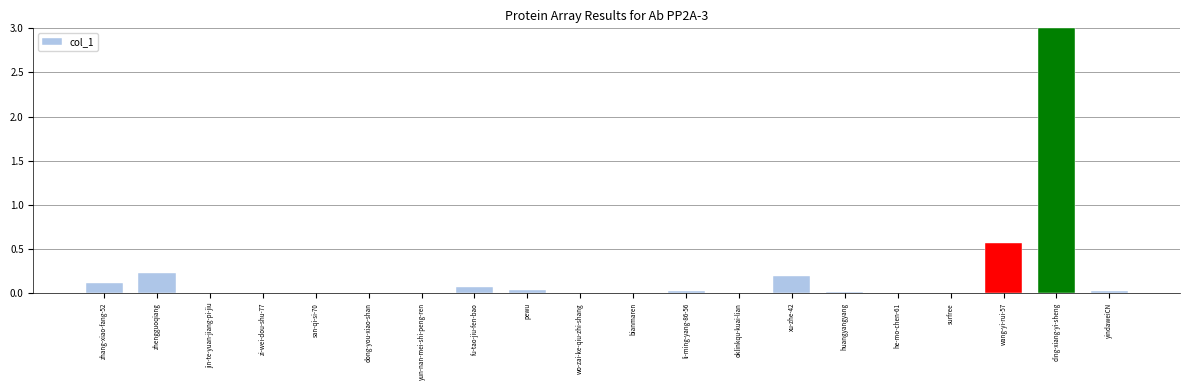

What is the maximum value shown in the chart?

3.0